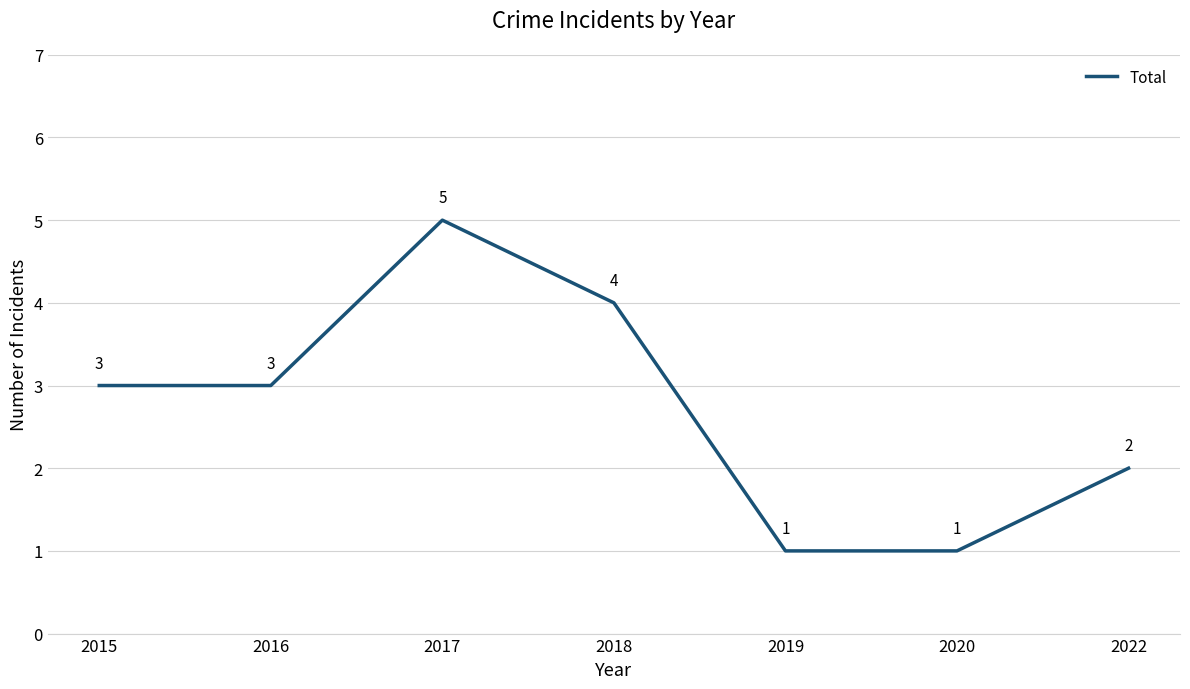

What is the difference between the values at 2018 and 2016?

1